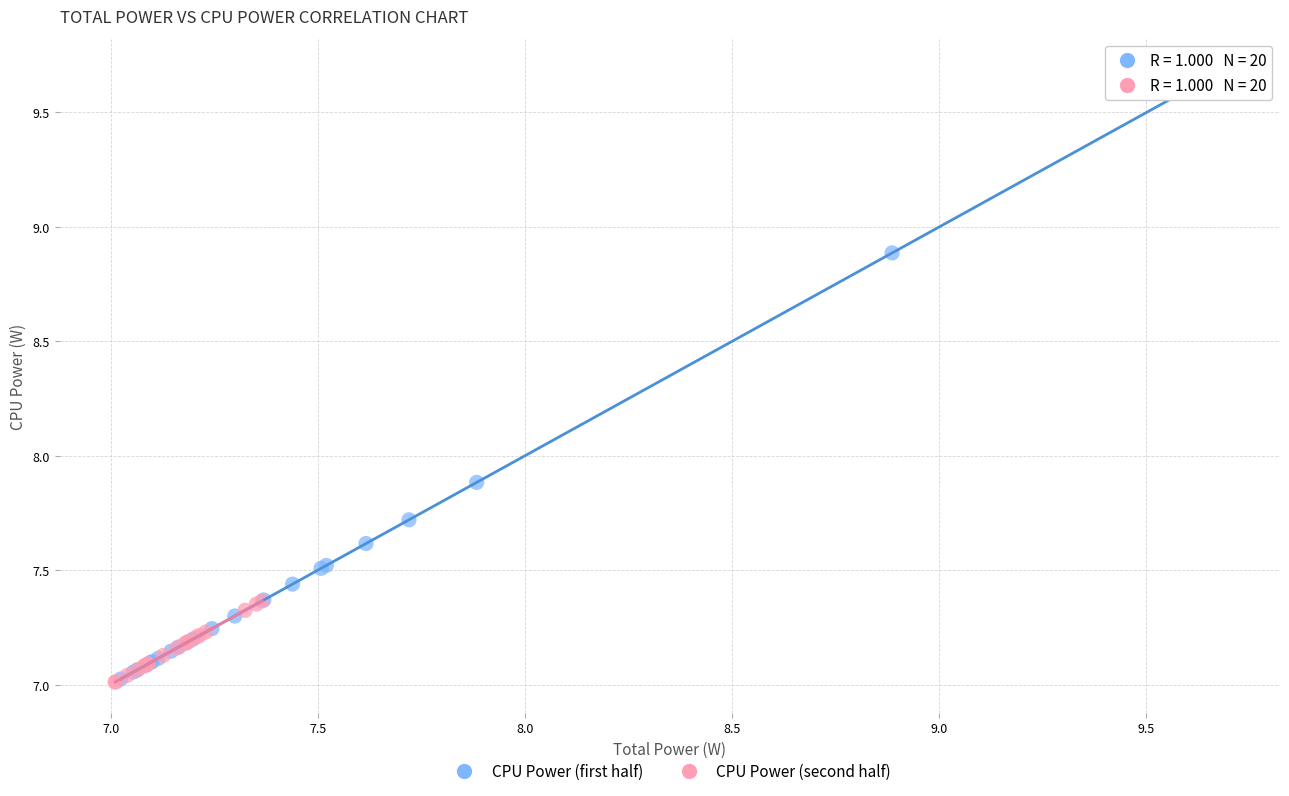

Which series has the largest Y range (max minus min)?

CPU Power (first half)